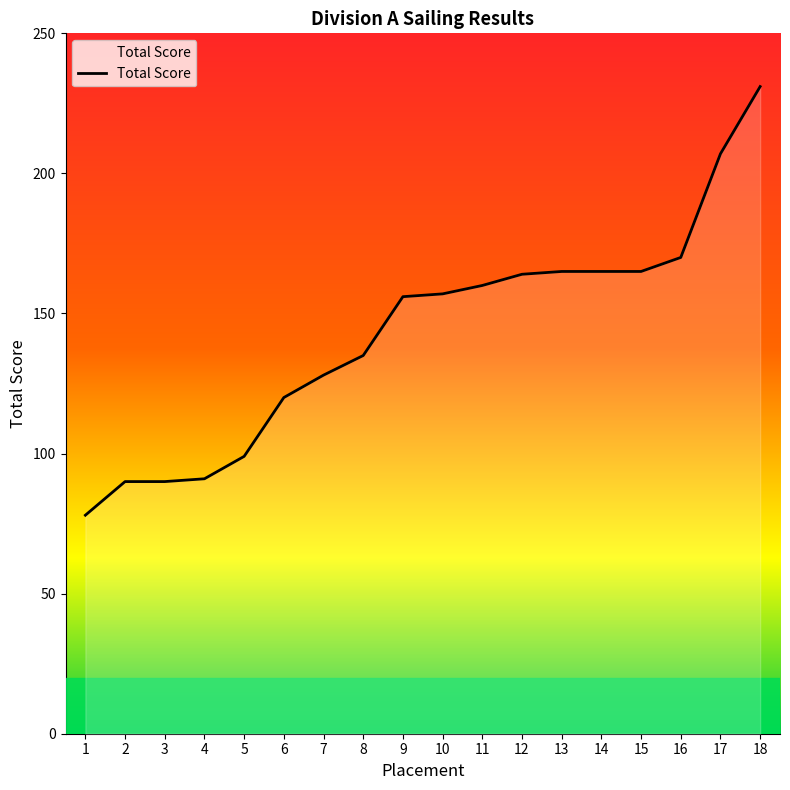

What is the change in value from 2 to 11?

+70